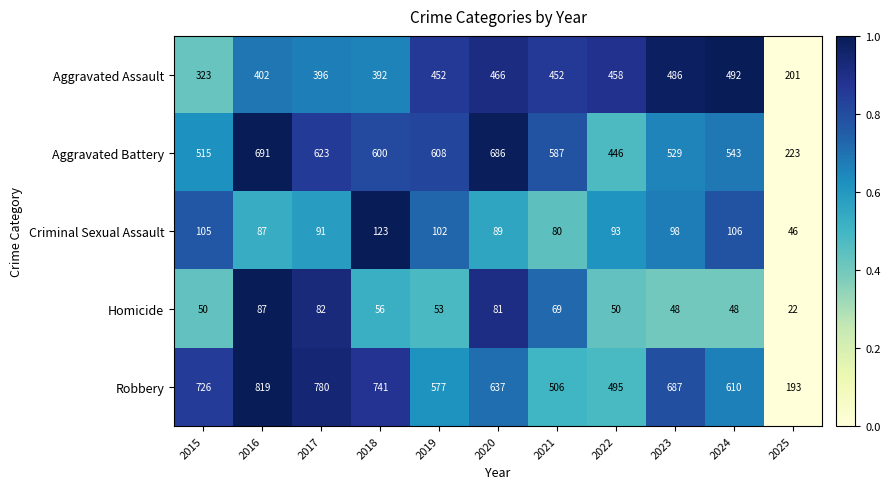

What is the greatest value displayed?

819